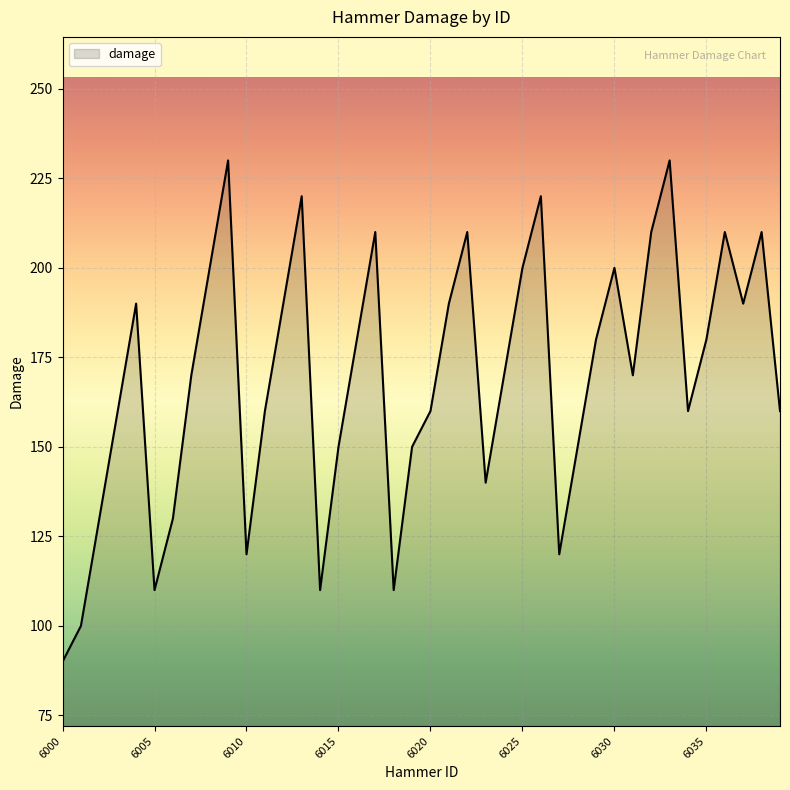

How many lines are shown in the chart?

1